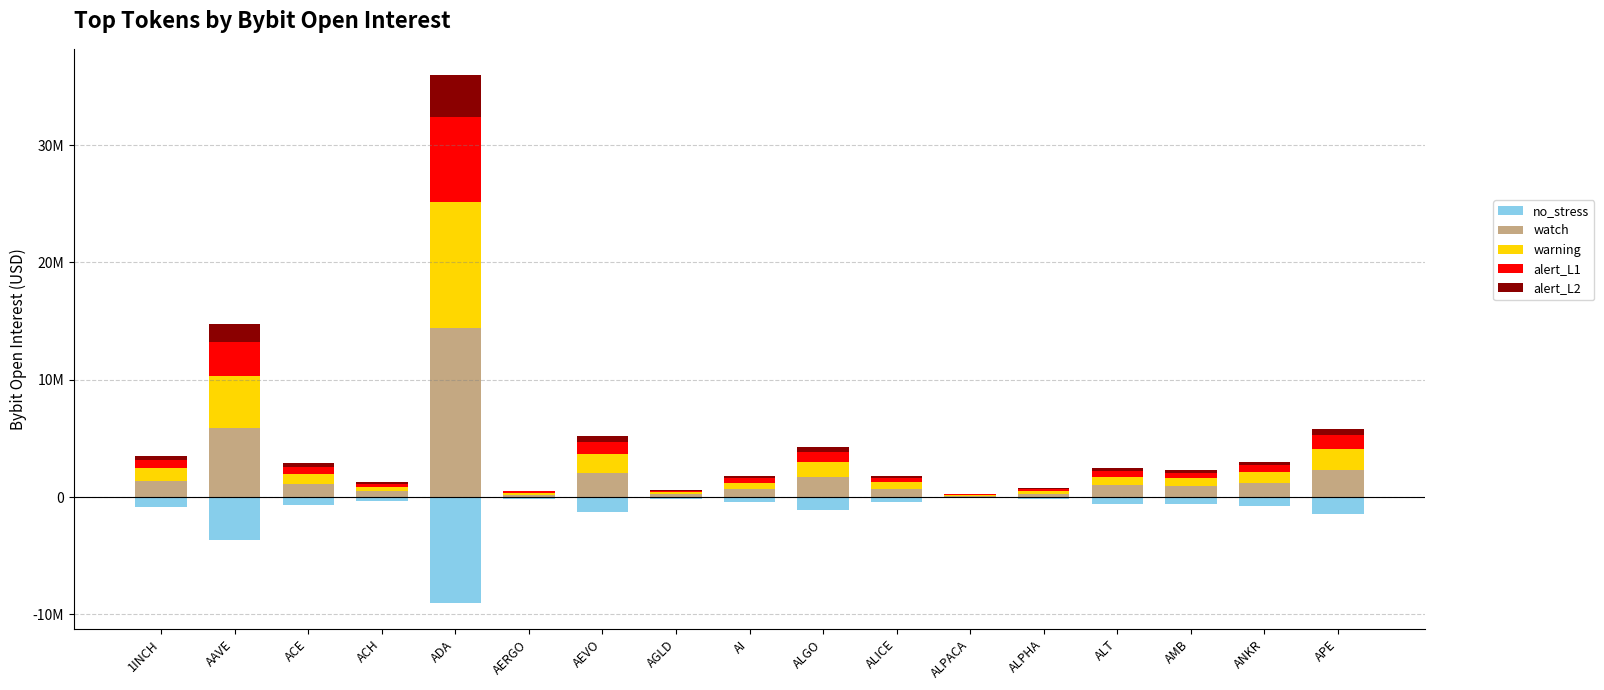

Rank the series by their maximum value, from lowest to highest.

no_stress, alert_L2, alert_L1, warning, watch